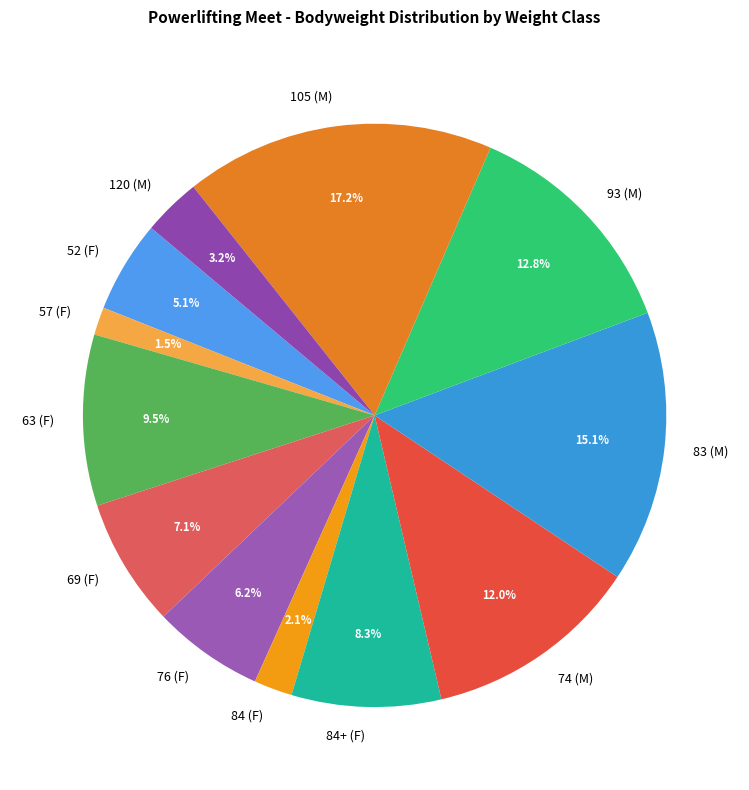

How much of the chart is everything except 57 (F)?

98.5%